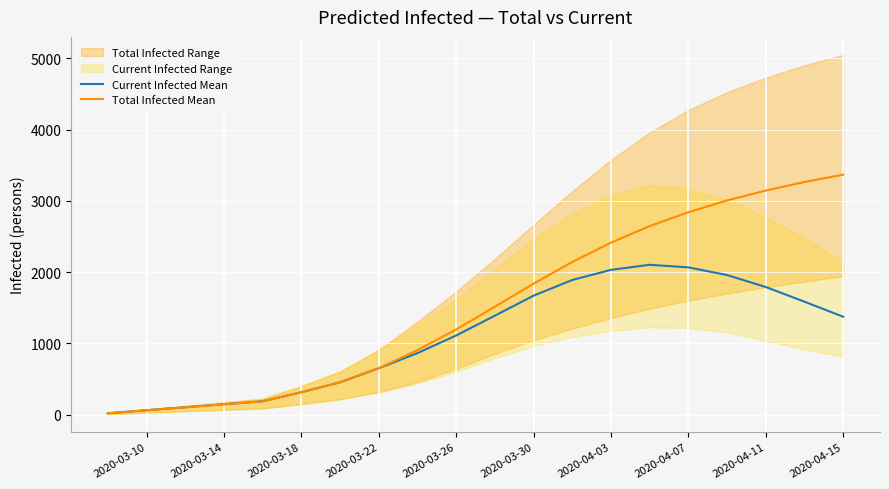

Rank the series by their maximum value, from highest to lowest.

Total Infected Mean, Current Infected Mean